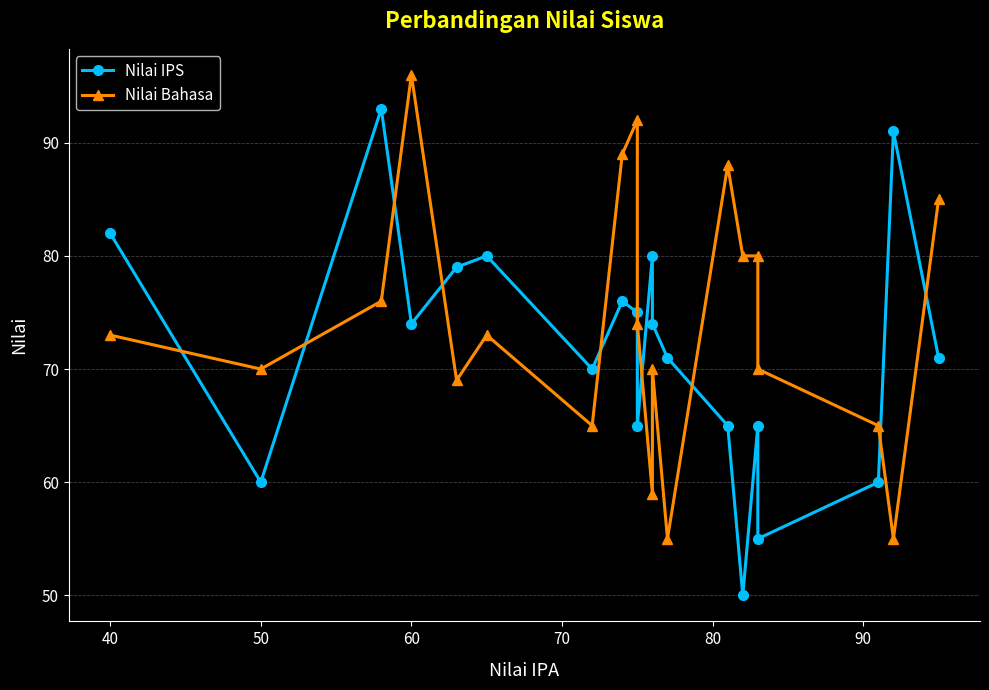

How many interior local peaks does the Nilai Bahasa series have?

5